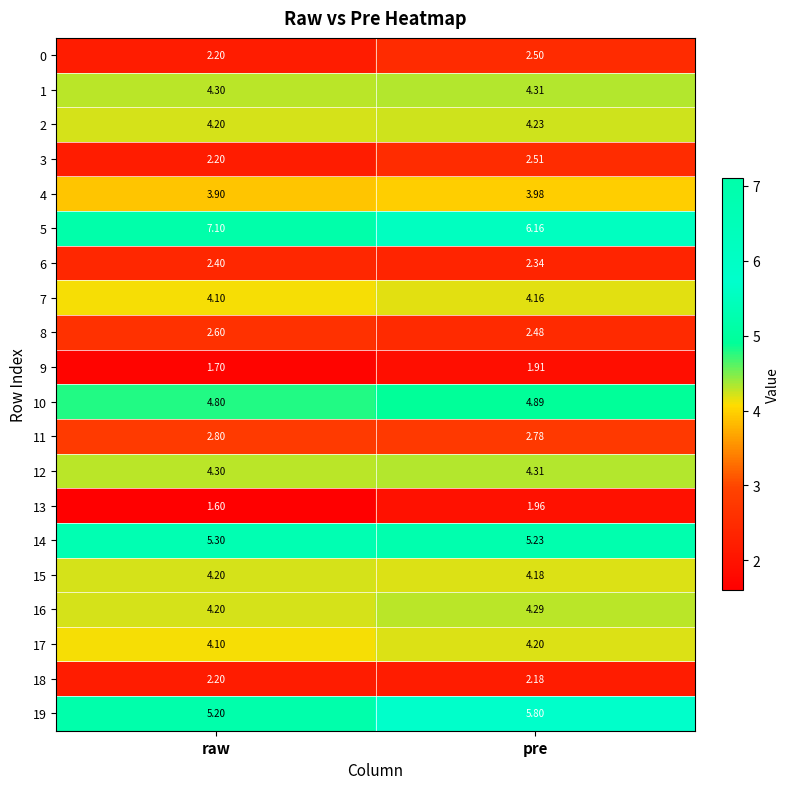

Which label corresponds to the largest value in the chart?

raw